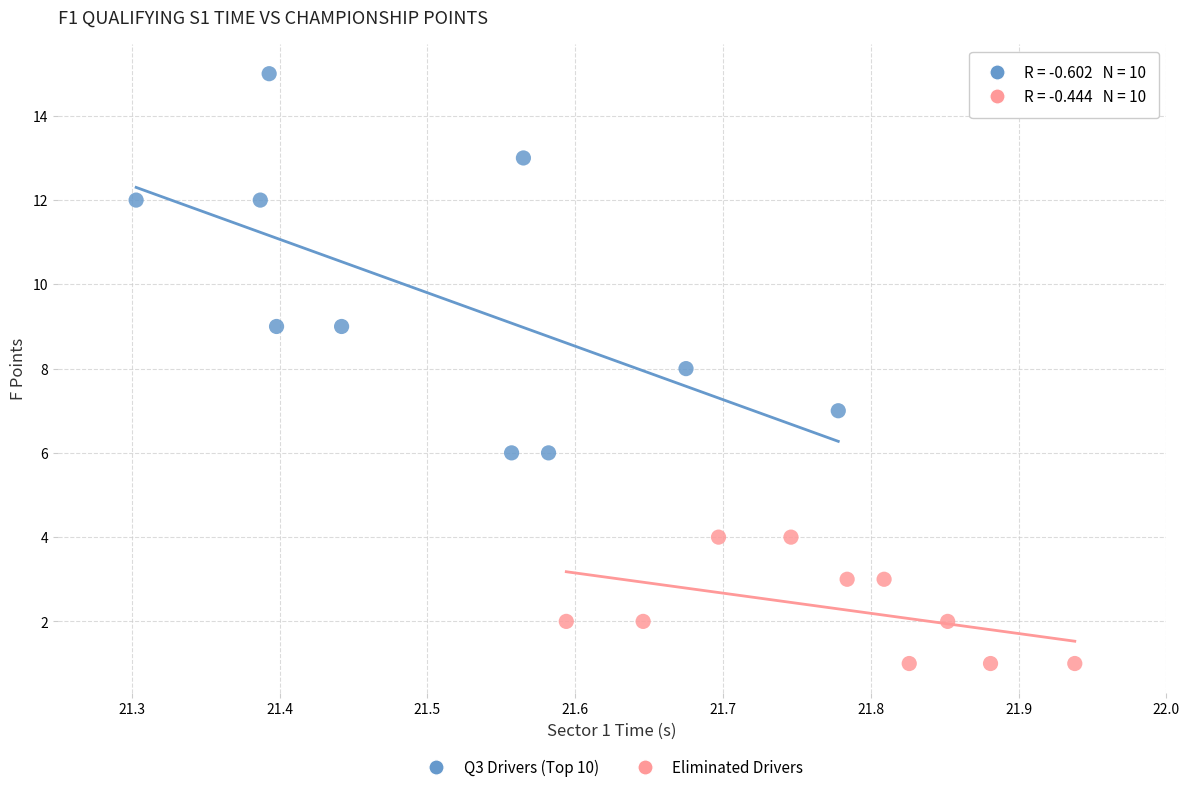

Which series reaches the maximum Y coordinate?

Q3 Drivers (Top 10)